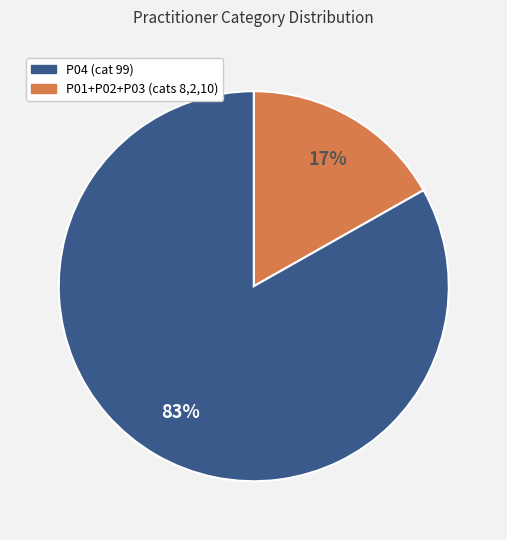

Is there any slice that represents more than half of the pie?

Yes